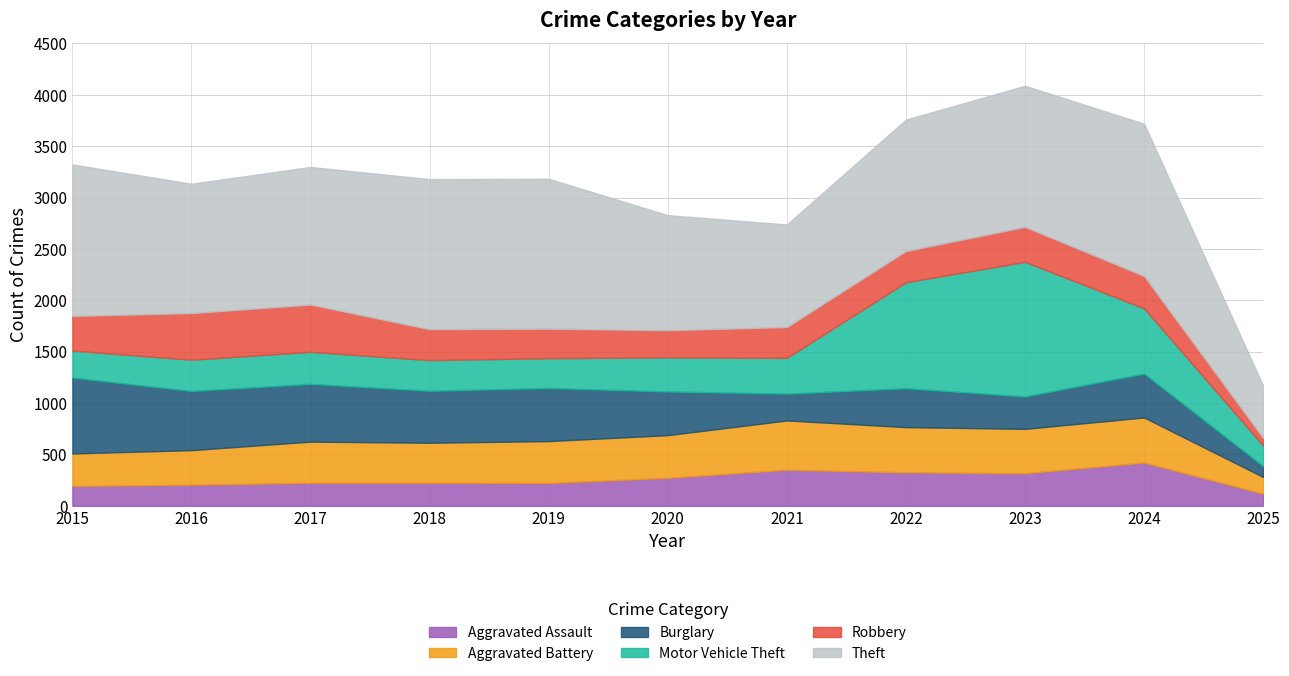

Reading left to right, what are all the values shown in this chart?

Aggravated Assault: 2015=194	2016=206	2017=225	2018=225	2019=223	2020=273	2021=352	2022=327	2023=318	2024=422	2025=119
Aggravated Battery: 2015=316	2016=336	2017=400	2018=389	2019=407	2020=415	2021=479	2022=439	2023=431	2024=438	2025=162
Burglary: 2015=738	2016=576	2017=562	2018=506	2019=517	2020=425	2021=261	2022=379	2023=316	2024=427	2025=105
Motor Vehicle Theft: 2015=263	2016=304	2017=312	2018=298	2019=290	2020=333	2021=348	2022=1031	2023=1310	2024=635	2025=201
Robbery: 2015=337	2016=454	2017=460	2018=301	2019=287	2020=263	2021=300	2022=304	2023=340	2024=315	2025=73
Theft: 2015=1474	2016=1259	2017=1339	2018=1461	2019=1459	2020=1120	2021=998	2022=1279	2023=1373	2024=1482	2025=508